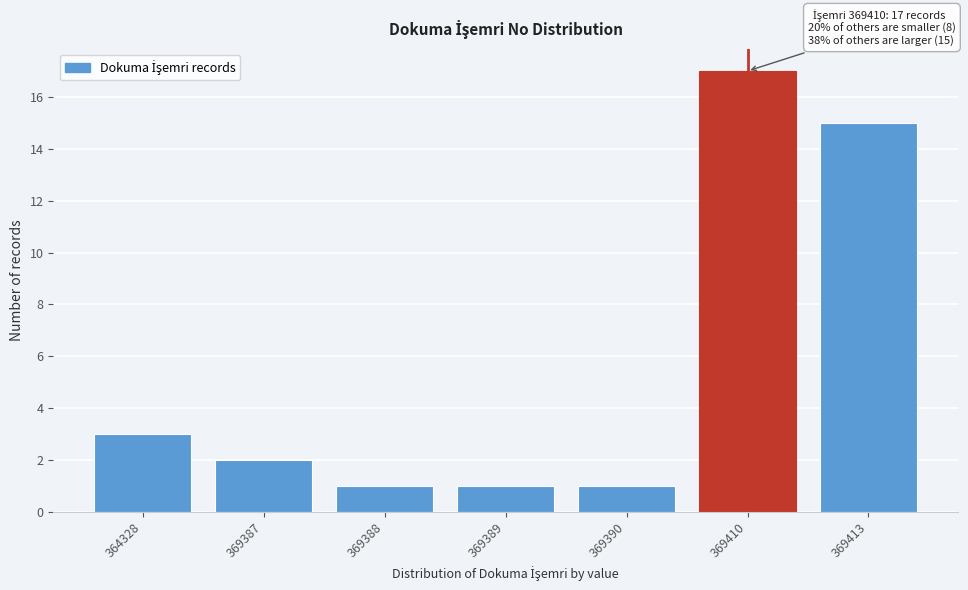

Reading left to right, transcribe all the data shown in this chart.

364328=3	369387=2	369388=1	369389=1	369390=1	369410=17	369413=15